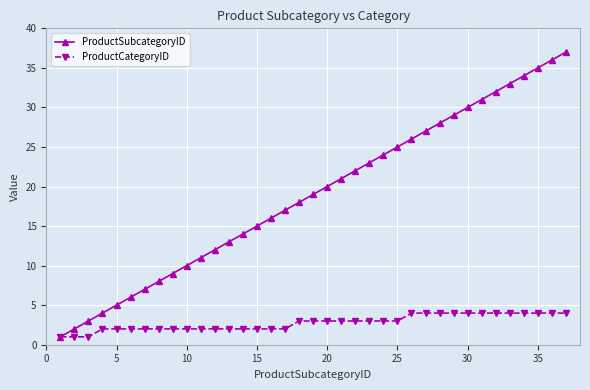

What are all the series names shown in the legend?

ProductSubcategoryID, ProductCategoryID